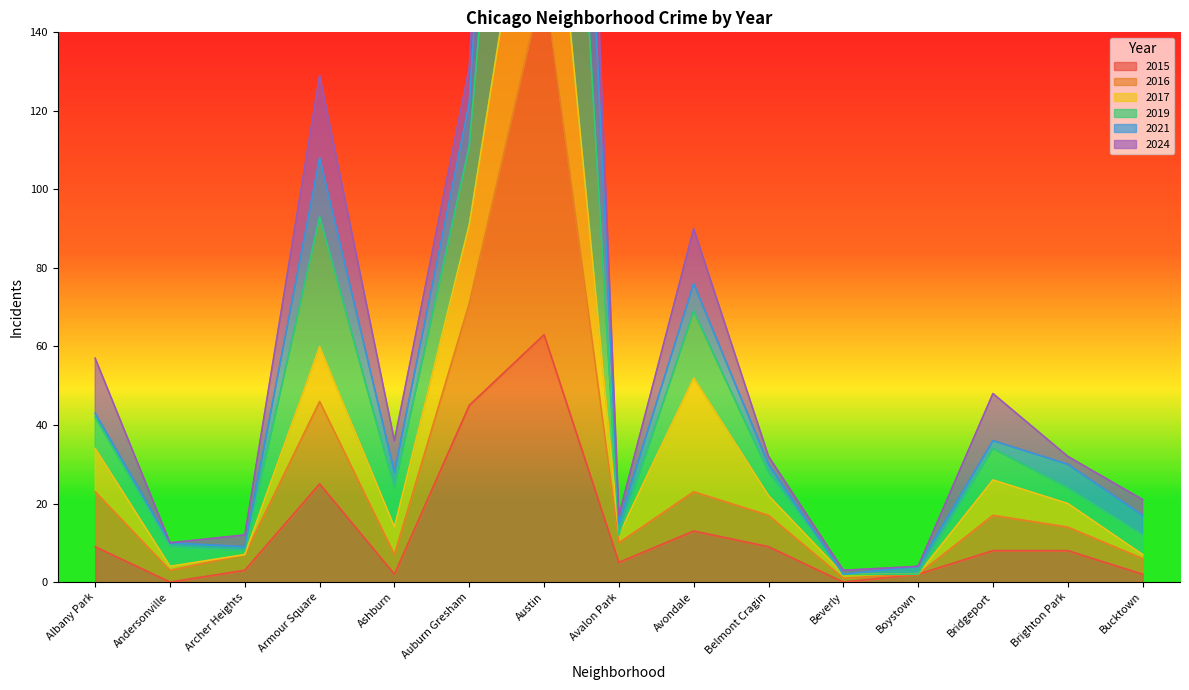

Is the value of 2019 at Armour Square greater than the value of 2015 at Austin?

Yes